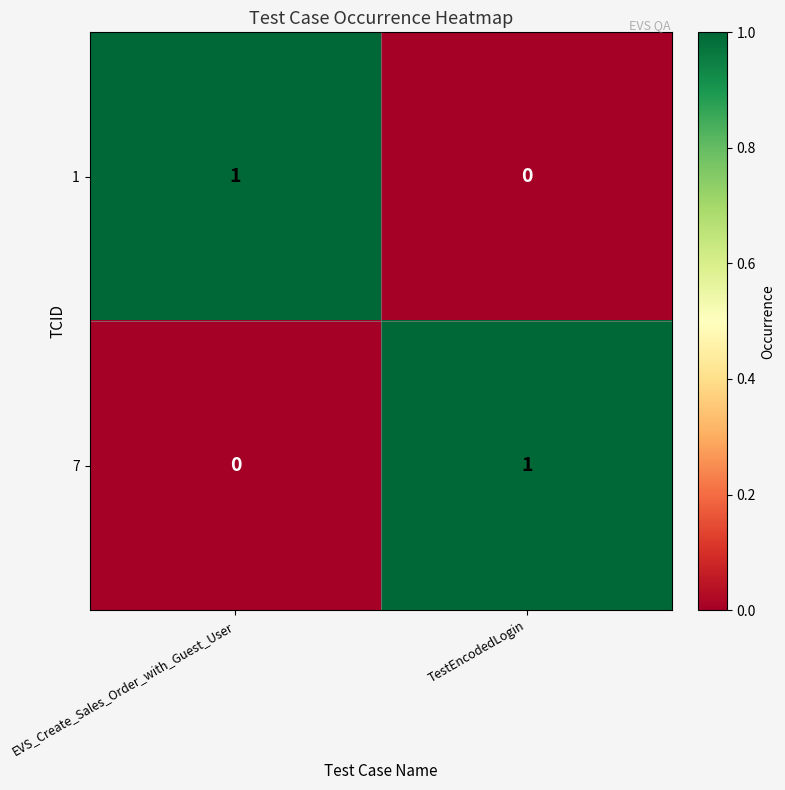

The value of 1 at EVS_Create_Sales_Order_with_Guest_User is 1. True or false?

True